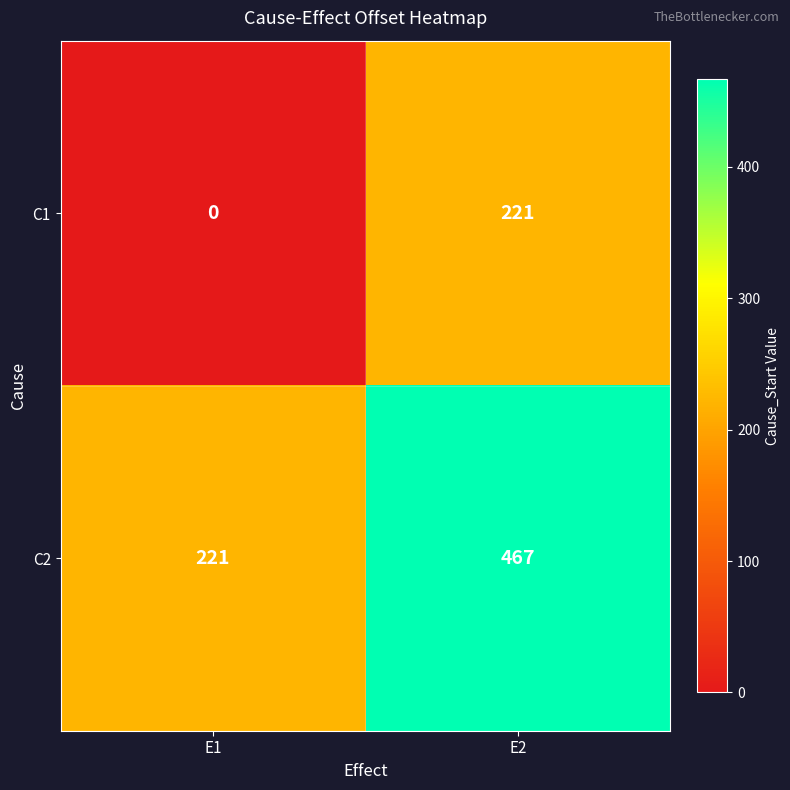

At how many categories does at least one series exceed 355?

1